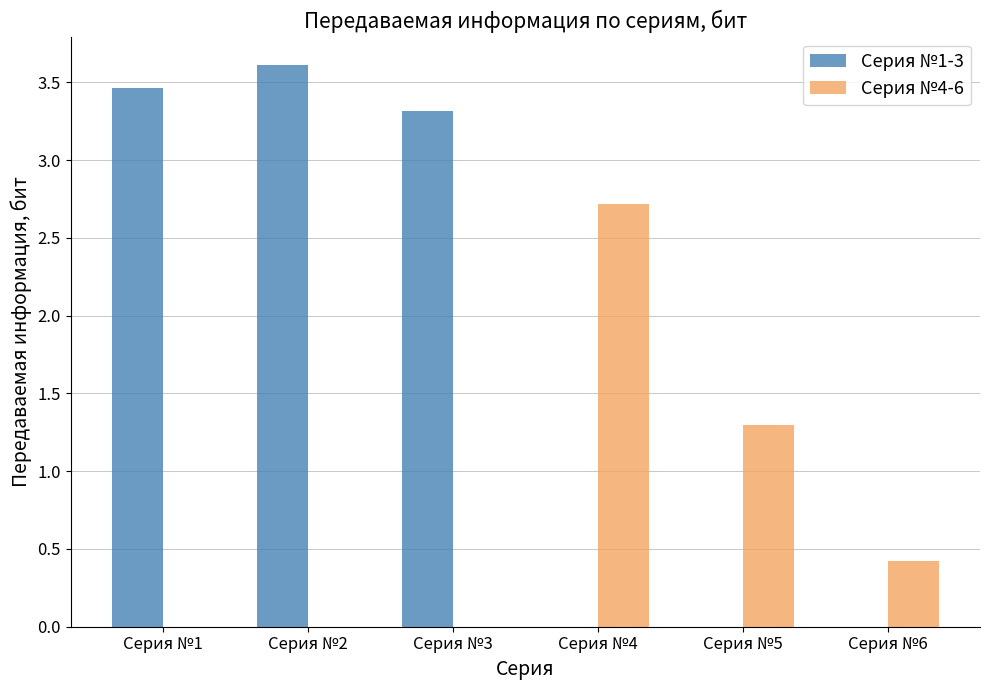

The Серия №4-6 series shows 4.5 at Серия №4. True or false?

False